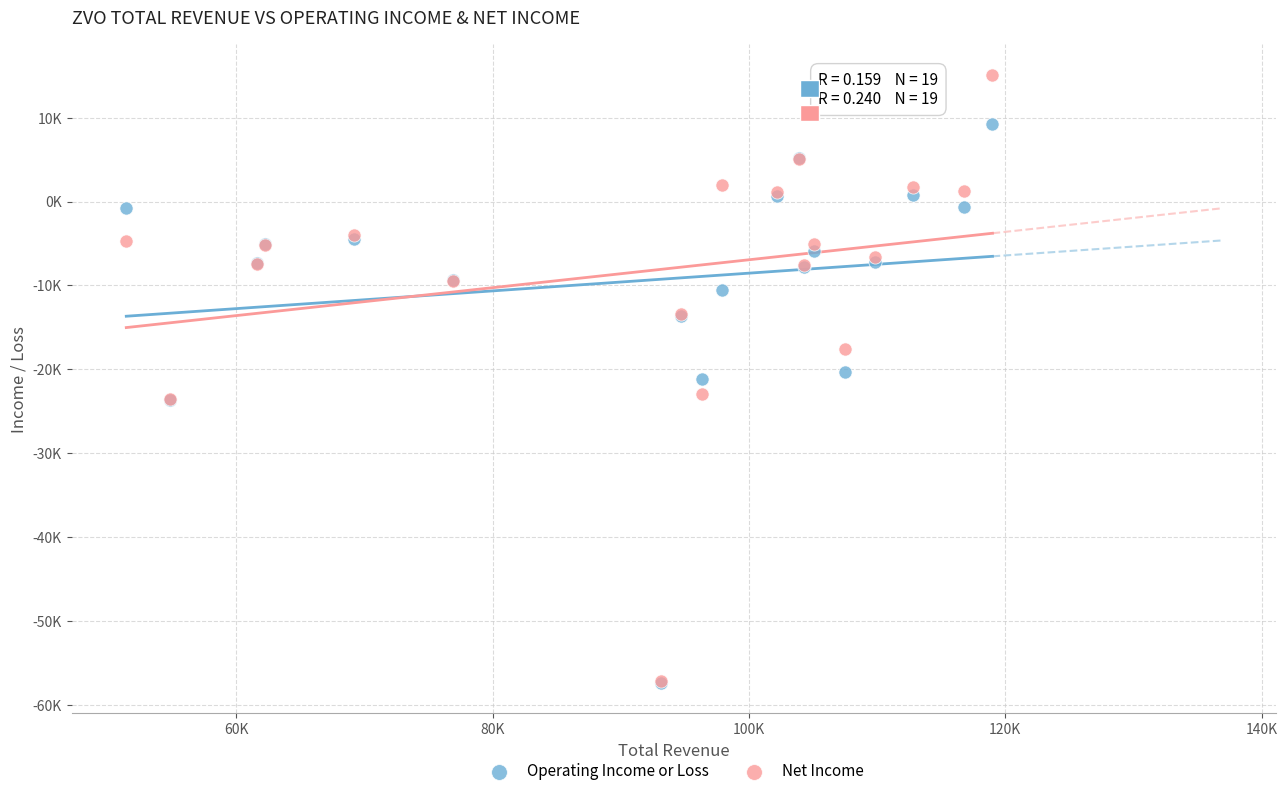

What are all the series names shown in the legend?

Operating Income or Loss, Net Income